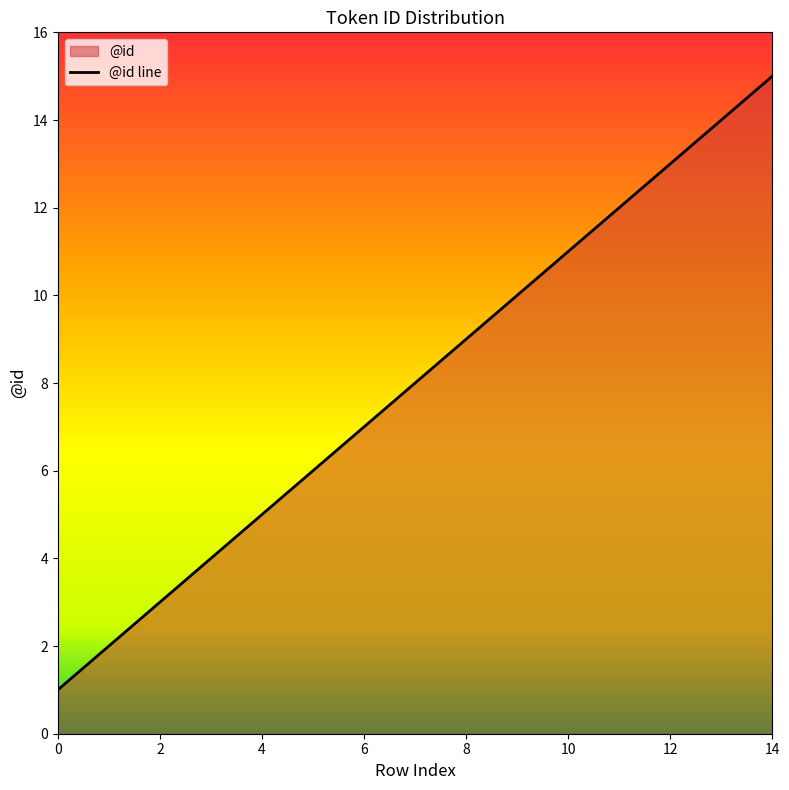

At which category does the chart reach its peak across all series?

14